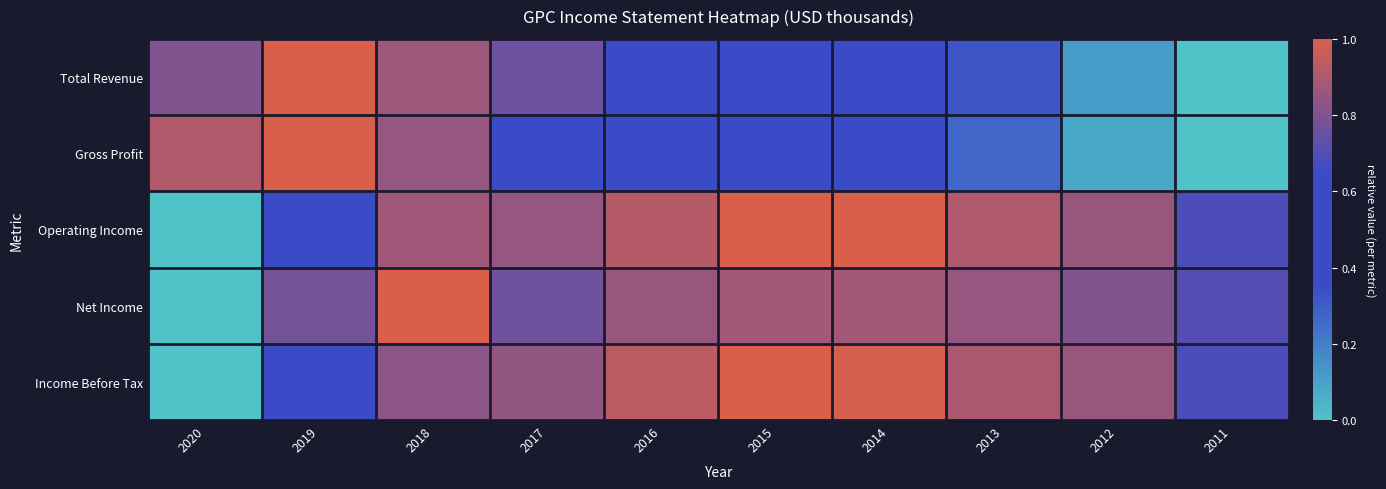

At which category does the chart reach its minimum across all series?

2011